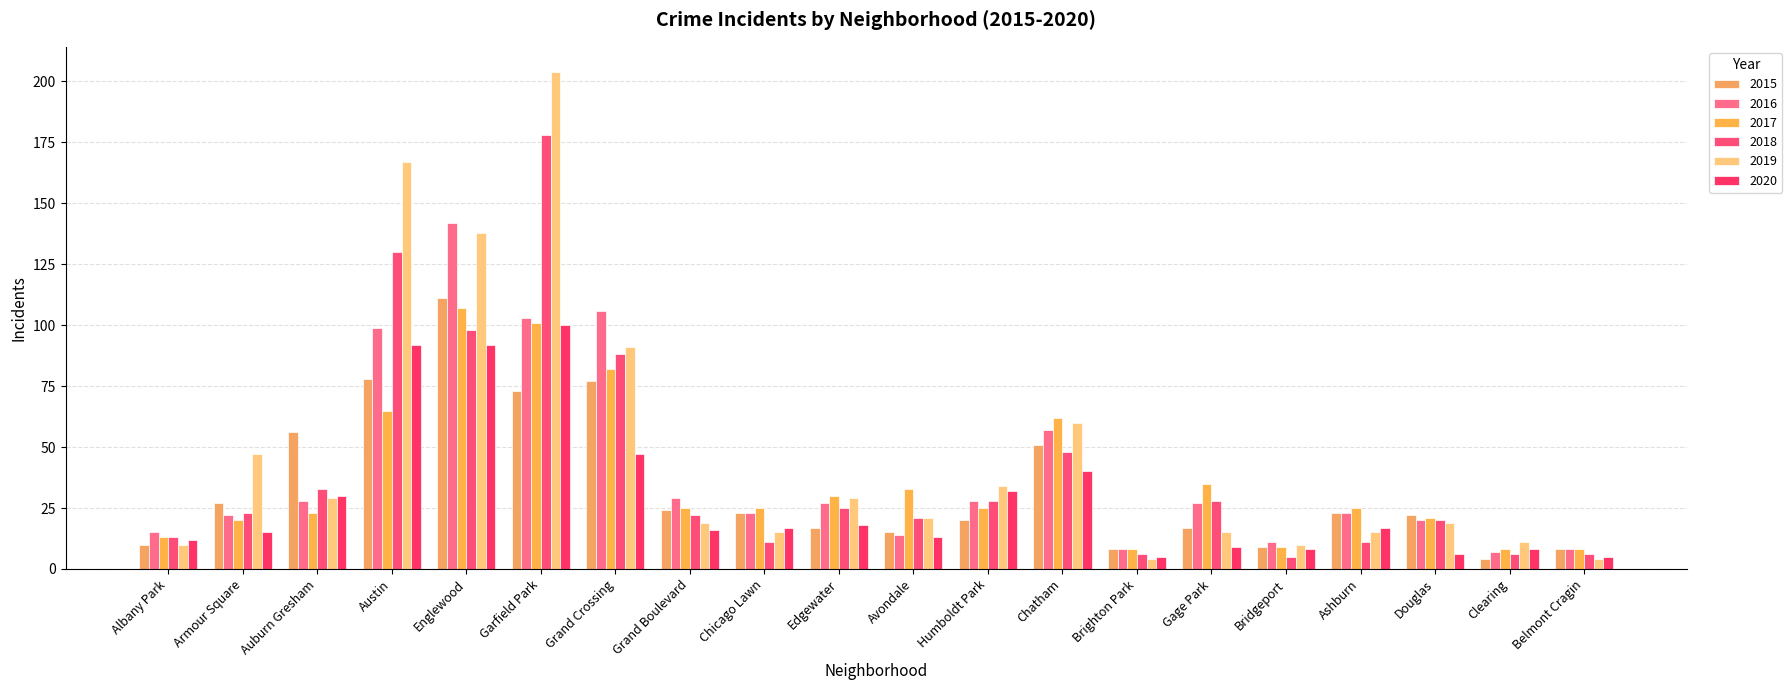

Reading left to right, what are all the values shown in this chart?

2015: Albany Park=10	Armour Square=27	Auburn Gresham=56	Austin=78	Englewood=111	Garfield Park=73	Grand Crossing=77	Grand Boulevard=24	Chicago Lawn=23	Edgewater=17	Avondale=15	Humboldt Park=20	Chatham=51	Brighton Park=8	Gage Park=17	Bridgeport=9	Ashburn=23	Douglas=22	Clearing=4	Belmont Cragin=8
2016: Albany Park=15	Armour Square=22	Auburn Gresham=28	Austin=99	Englewood=142	Garfield Park=103	Grand Crossing=106	Grand Boulevard=29	Chicago Lawn=23	Edgewater=27	Avondale=14	Humboldt Park=28	Chatham=57	Brighton Park=8	Gage Park=27	Bridgeport=11	Ashburn=23	Douglas=20	Clearing=7	Belmont Cragin=8
2017: Albany Park=13	Armour Square=20	Auburn Gresham=23	Austin=65	Englewood=107	Garfield Park=101	Grand Crossing=82	Grand Boulevard=25	Chicago Lawn=25	Edgewater=30	Avondale=33	Humboldt Park=25	Chatham=62	Brighton Park=8	Gage Park=35	Bridgeport=9	Ashburn=25	Douglas=21	Clearing=8	Belmont Cragin=8
2018: Albany Park=13	Armour Square=23	Auburn Gresham=33	Austin=130	Englewood=98	Garfield Park=178	Grand Crossing=88	Grand Boulevard=22	Chicago Lawn=11	Edgewater=25	Avondale=21	Humboldt Park=28	Chatham=48	Brighton Park=6	Gage Park=28	Bridgeport=5	Ashburn=11	Douglas=20	Clearing=6	Belmont Cragin=6
2019: Albany Park=10	Armour Square=47	Auburn Gresham=29	Austin=167	Englewood=138	Garfield Park=204	Grand Crossing=91	Grand Boulevard=19	Chicago Lawn=15	Edgewater=29	Avondale=21	Humboldt Park=34	Chatham=60	Brighton Park=4	Gage Park=15	Bridgeport=10	Ashburn=15	Douglas=19	Clearing=11	Belmont Cragin=4
2020: Albany Park=12	Armour Square=15	Auburn Gresham=30	Austin=92	Englewood=92	Garfield Park=100	Grand Crossing=47	Grand Boulevard=16	Chicago Lawn=17	Edgewater=18	Avondale=13	Humboldt Park=32	Chatham=40	Brighton Park=5	Gage Park=9	Bridgeport=8	Ashburn=17	Douglas=6	Clearing=8	Belmont Cragin=5